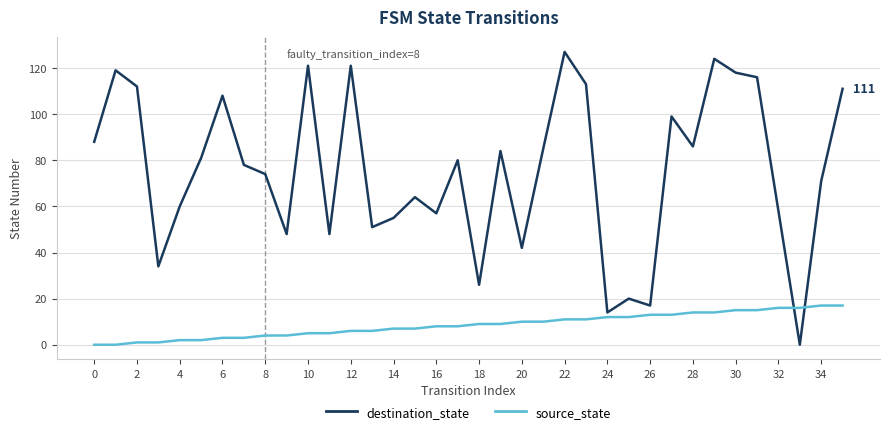

True or false: source_state and destination_state cross at least once.

True